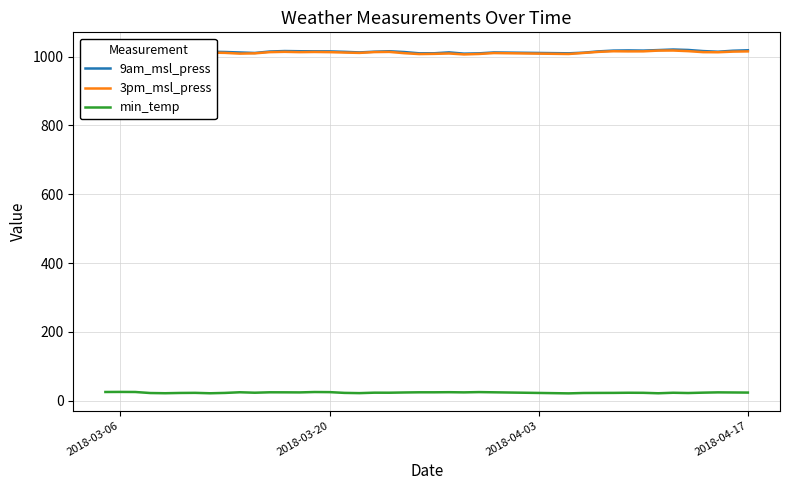

What is the greatest value displayed?

1020.4